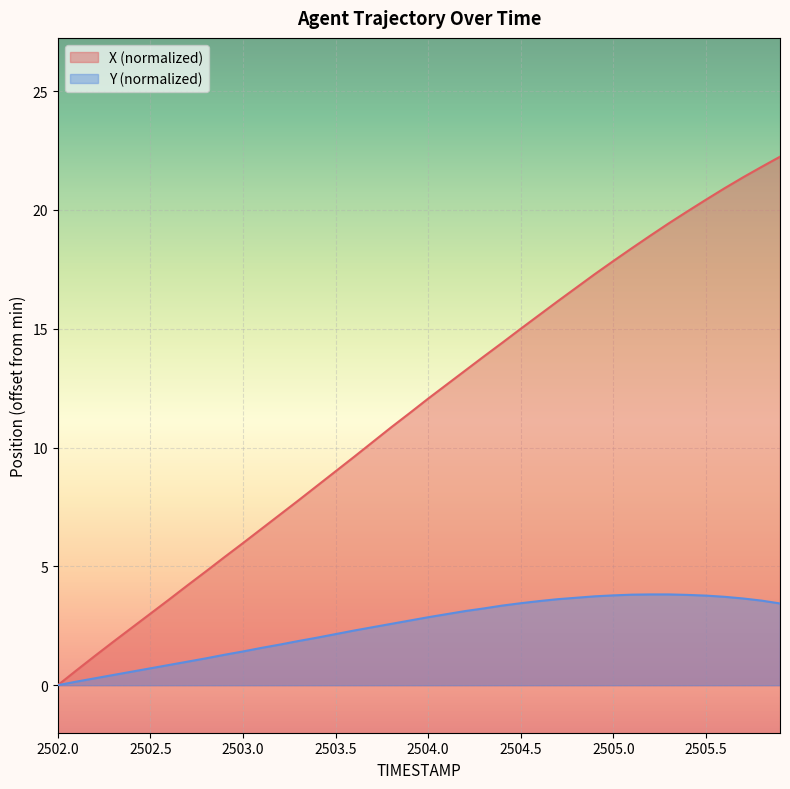

Rank the series by their maximum value, from lowest to highest.

Y (normalized), X (normalized)